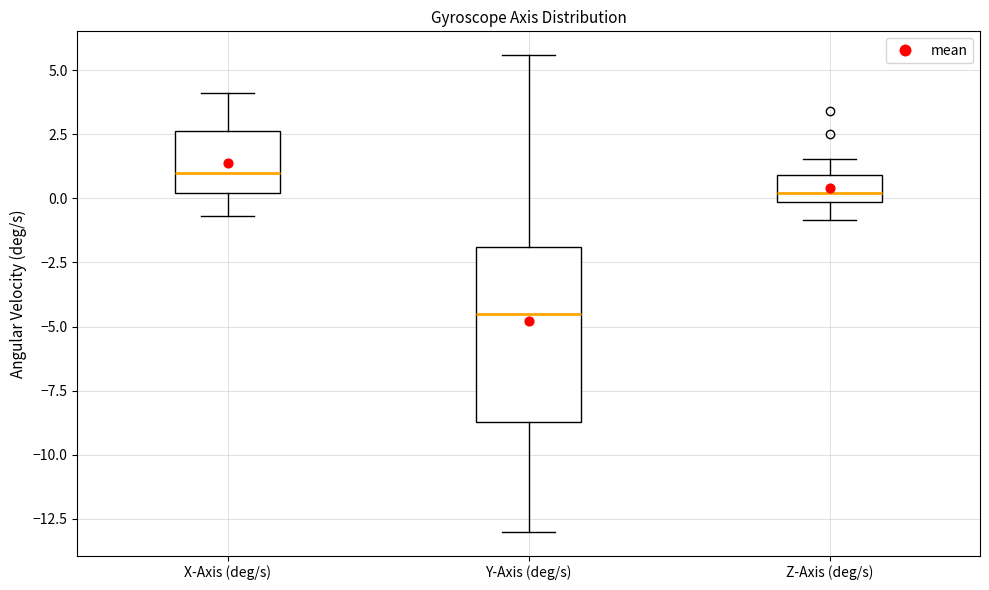

Where is the upper edge of the box for X-Axis (deg/s) on the y-axis? The values are not printed on the chart, so give them approximately, as read against the axis.

2.5